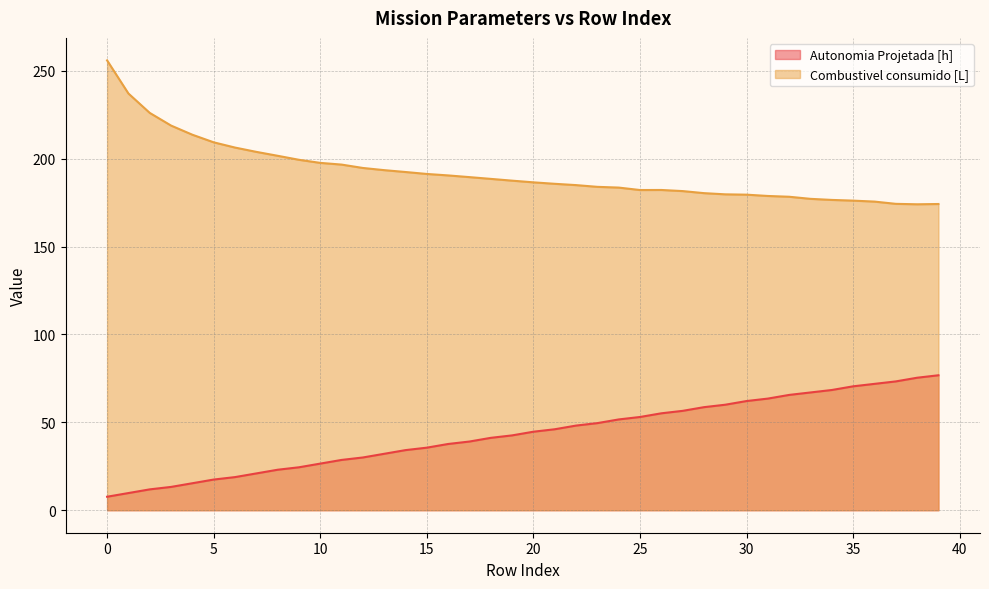

What is the approximate value of Autonomia Projetada [h] at 31?

63.5